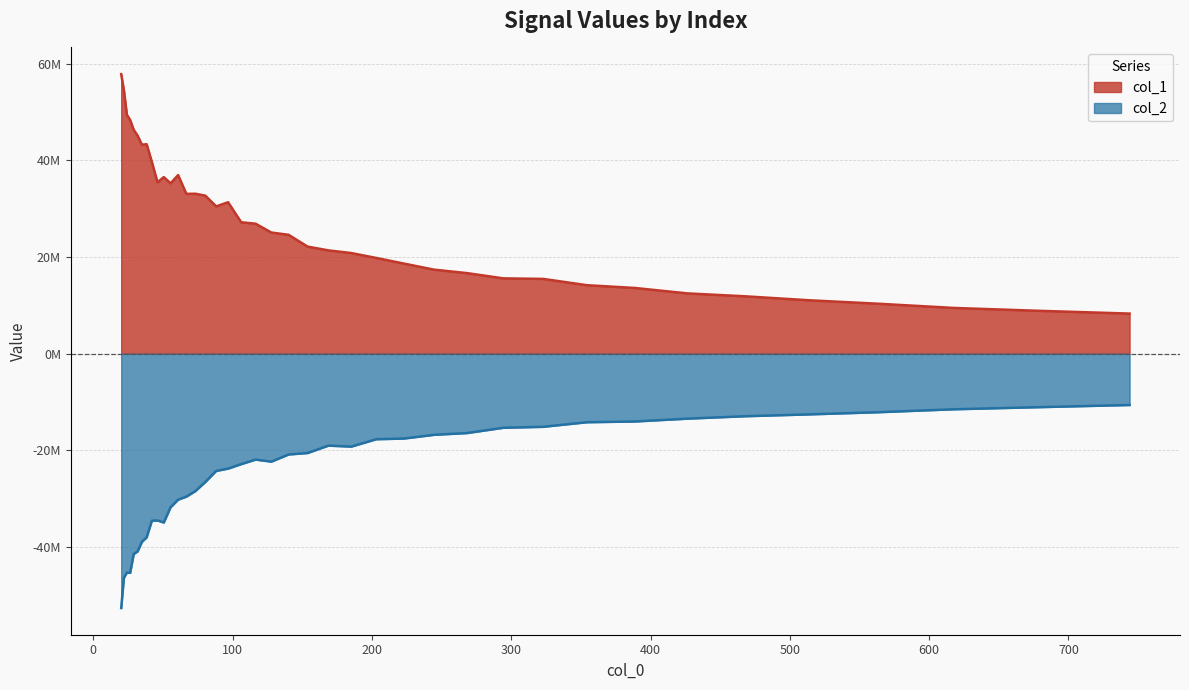

What is the spread (max minus min) of values at 20.0?

110438087.1